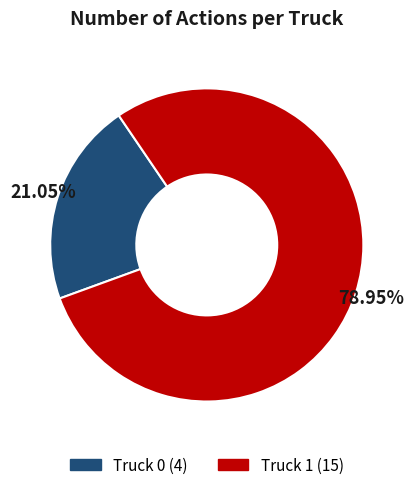

To the nearest percent, what is the combined percentage of Truck 1 and Truck 0?

100%